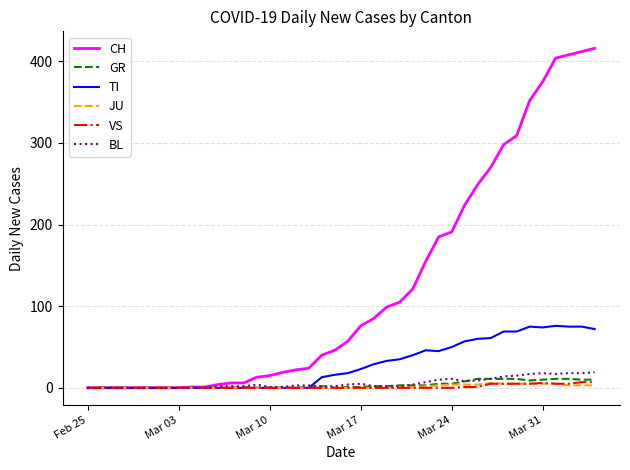

Which series has the widest spread of values?

CH